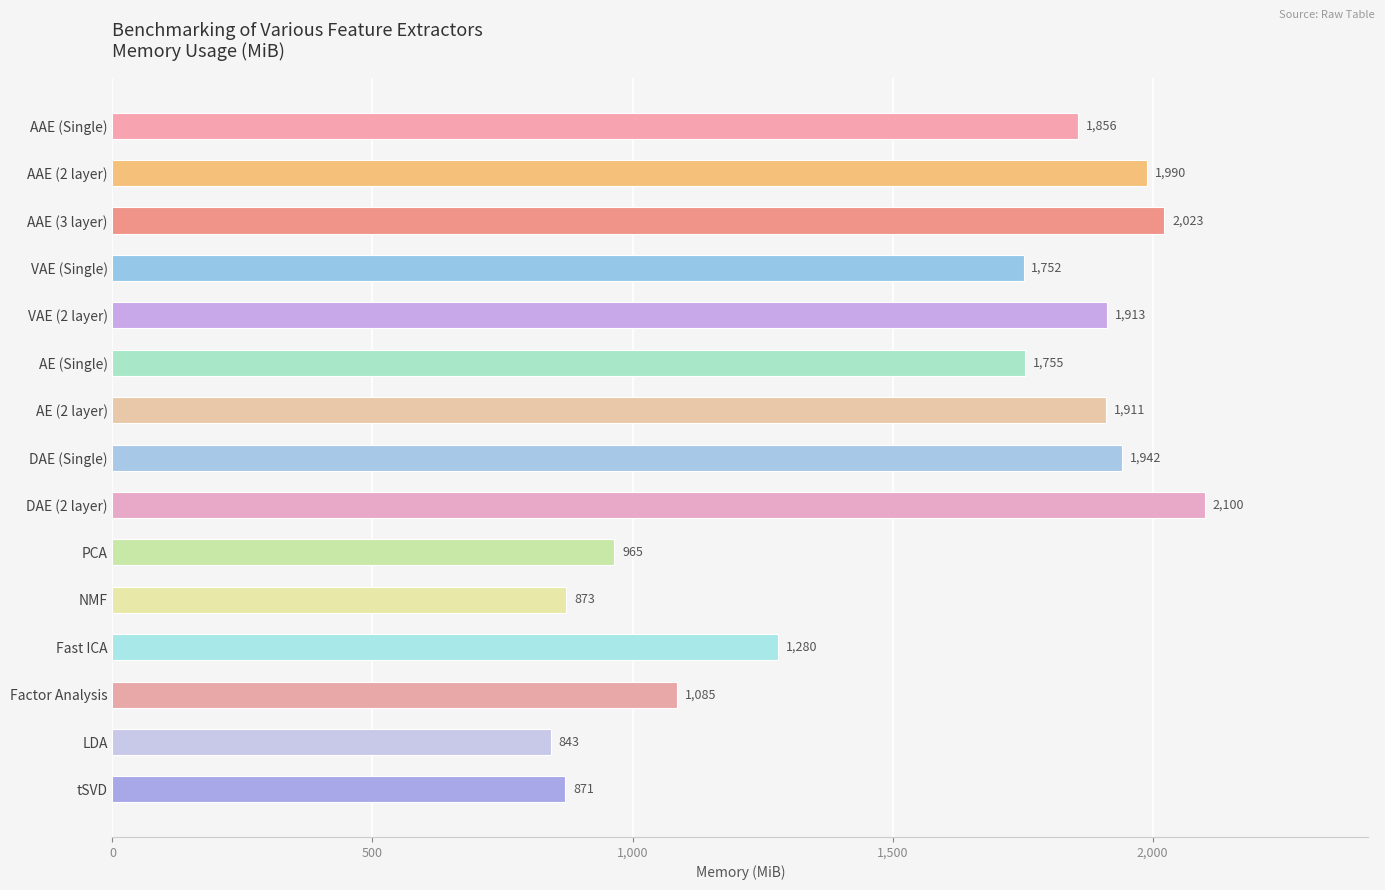

Reading bottom to top, what are all the values shown in this chart?

871	843	1085	1280	873	965	2100	1942	1911	1755	1913	1752	2023	1990	1856